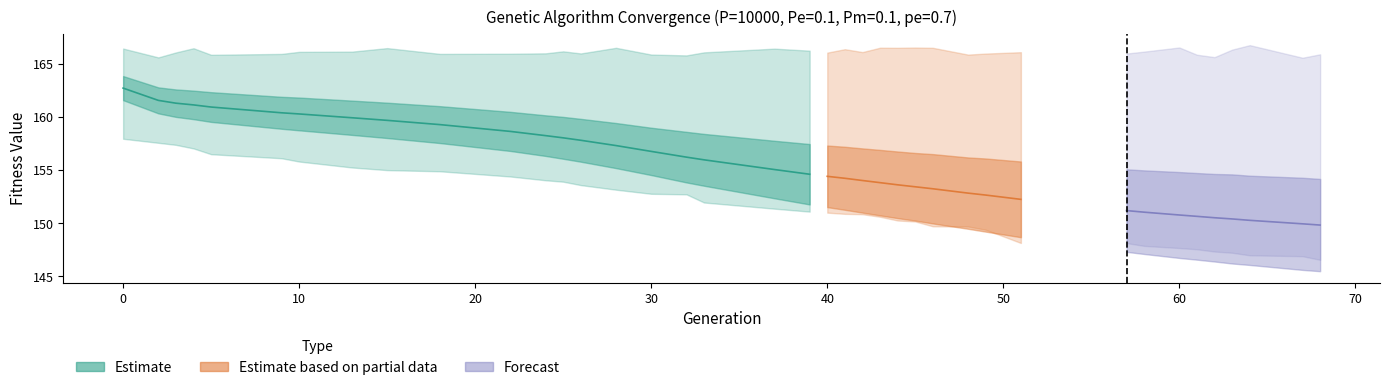

True or false: max and std intersect in this chart.

False